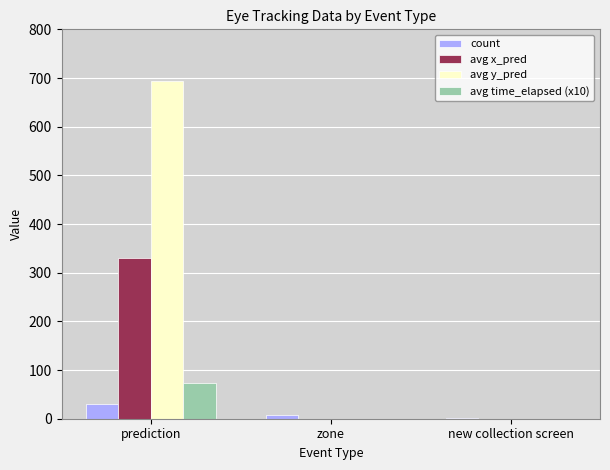

At which label does count reach its peak?

prediction